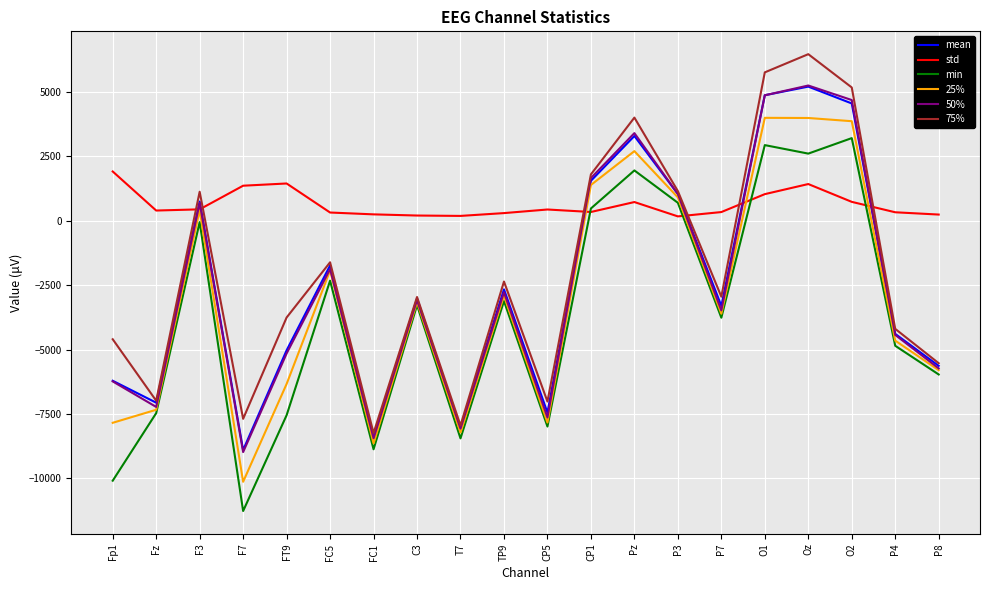

True or false: 75% and min cross at least once.

False